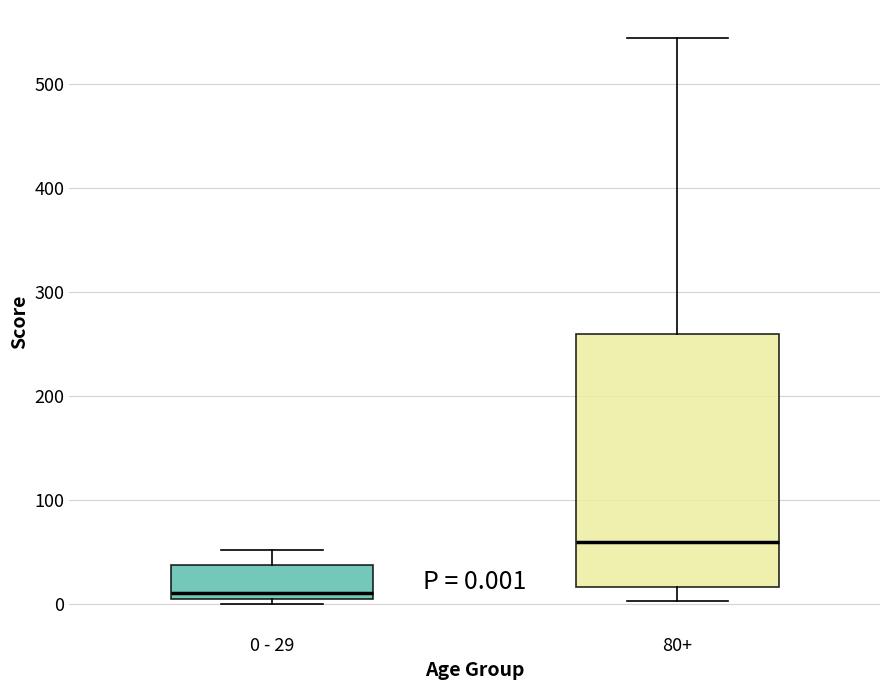

Which box's median line is the lowest?

0 - 29